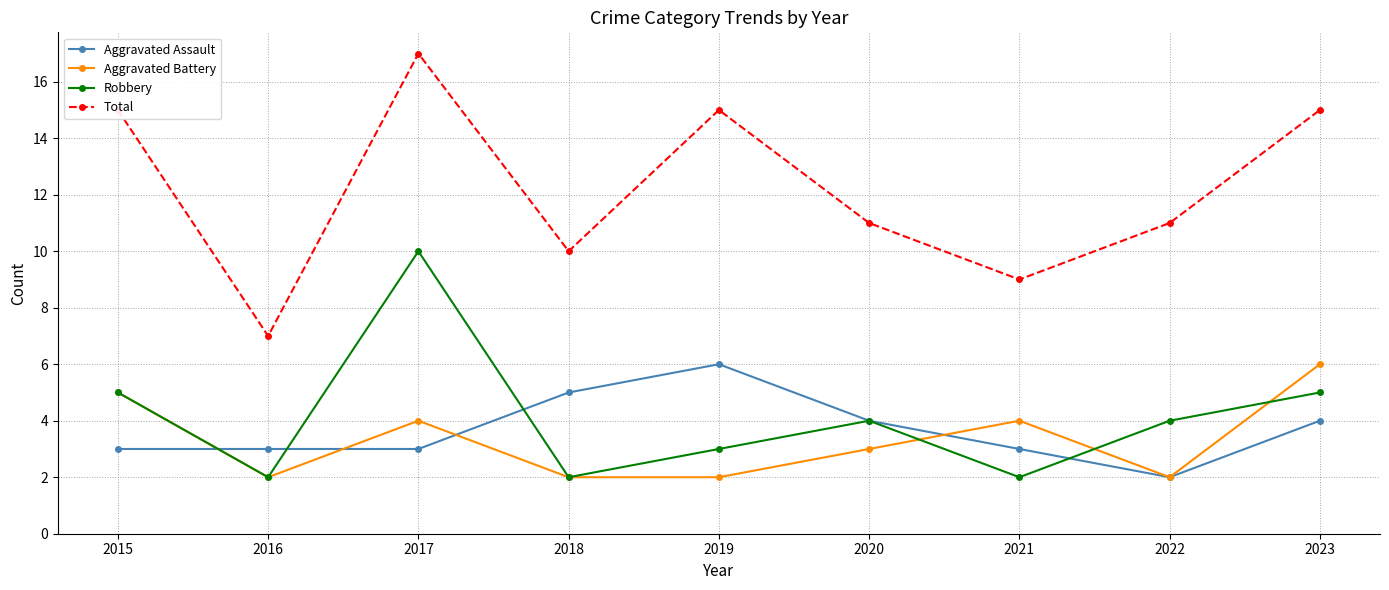

What is the difference between the Robbery values at 2020 and 2019?

1